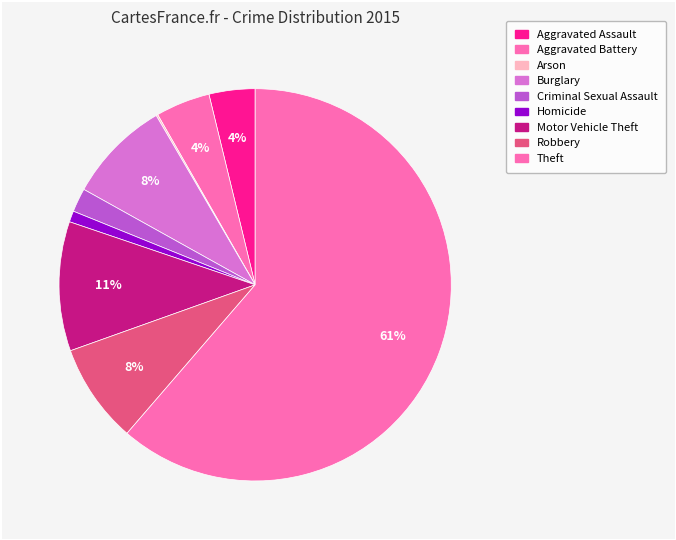

How many slices are in this pie chart?

9